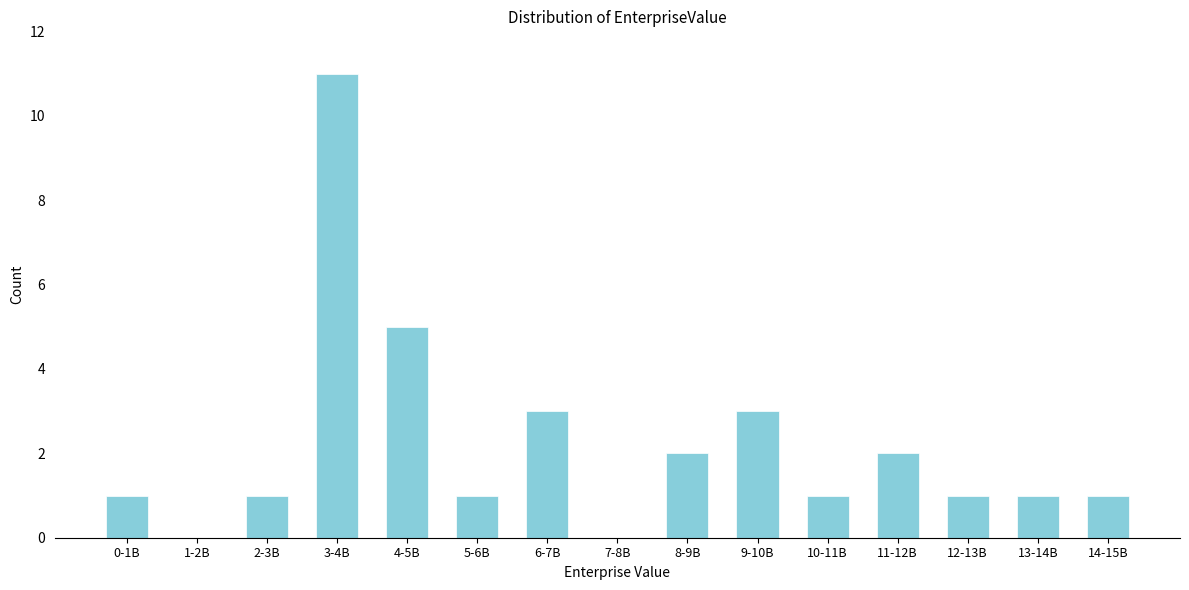

Reading left to right, transcribe all the data shown in this chart.

0-1B=1	1-2B=0	2-3B=1	3-4B=11	4-5B=5	5-6B=1	6-7B=3	7-8B=0	8-9B=2	9-10B=3	10-11B=1	11-12B=2	12-13B=1	13-14B=1	14-15B=1